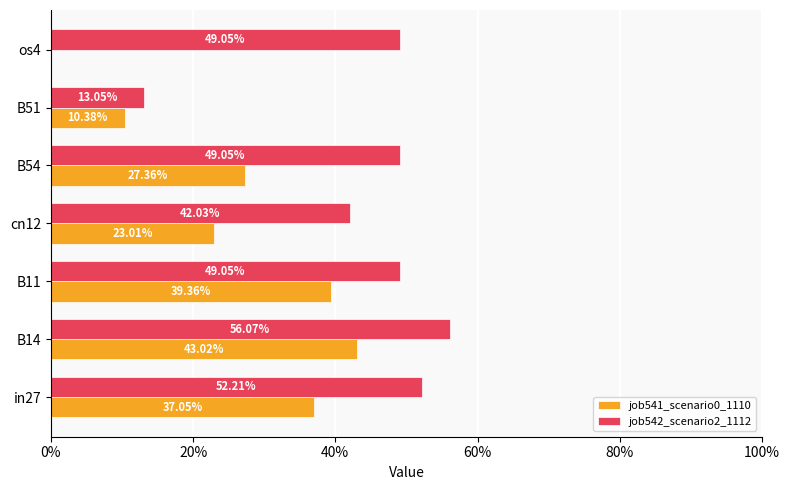

What are all the series names shown in the legend?

job541_scenario0_1110, job542_scenario2_1112